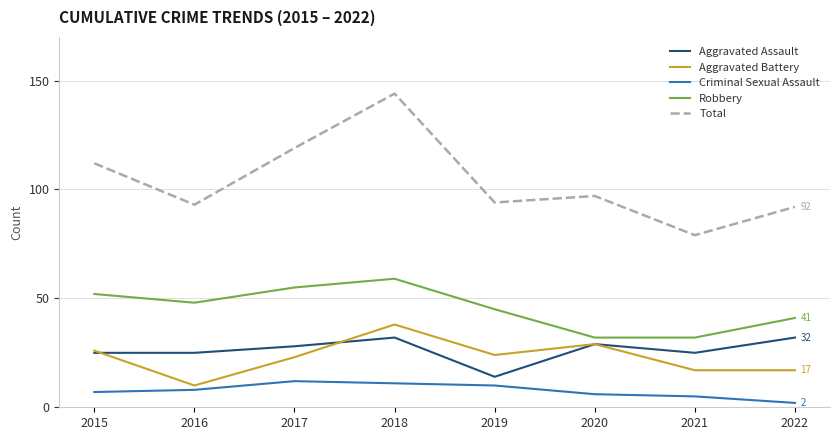

The value of Aggravated Battery at 2017 is 34. True or false?

False